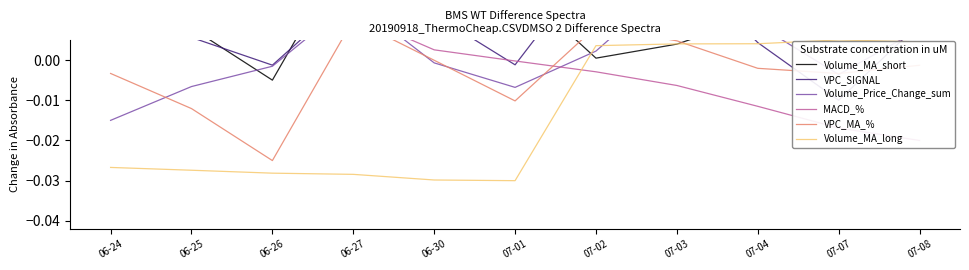

True or false: MACD_% has a value of 0.0 at 06-26.

True